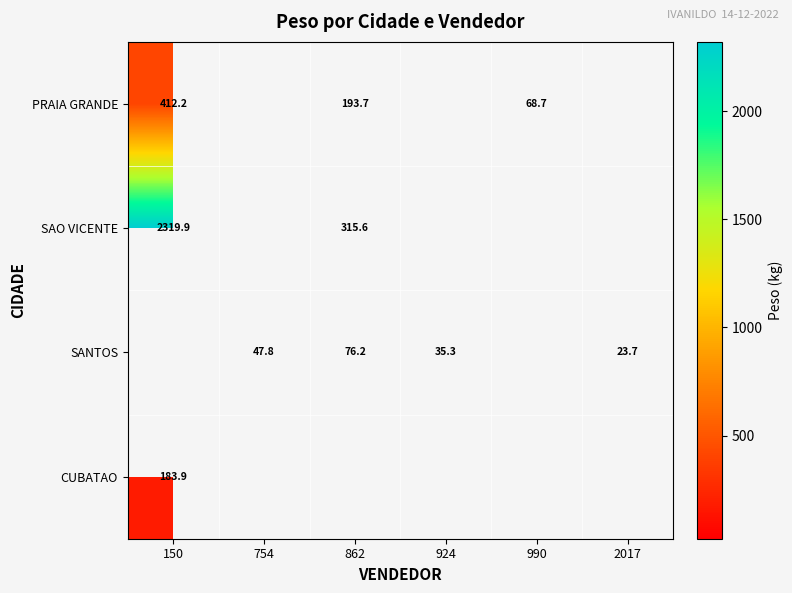

List the labels in order of SANTOS value, largest first.

150, 862, 754, 924, 990, 2017